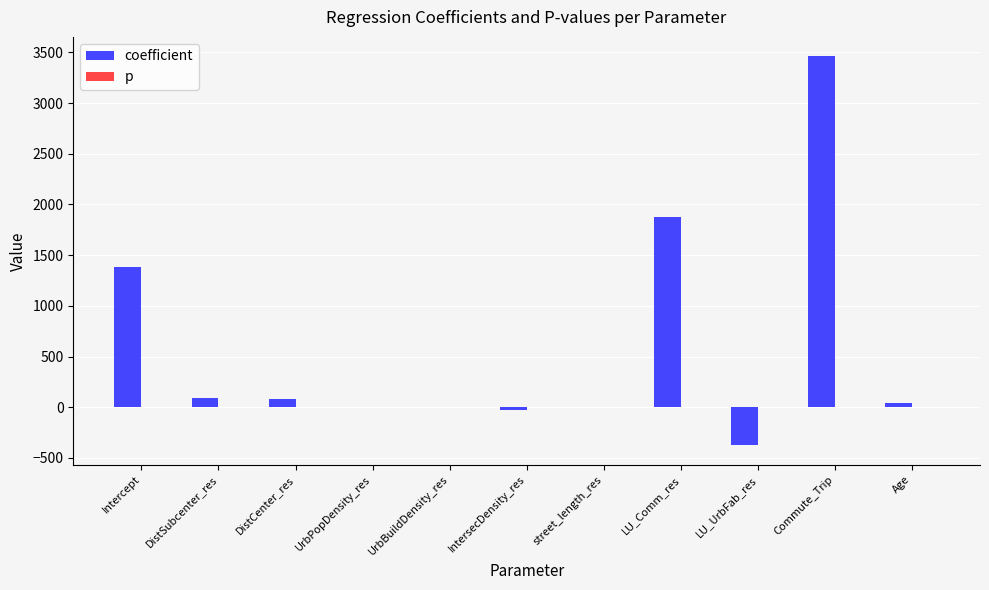

Between DistSubcenter_res and LU_UrbFab_res, which series saw the biggest shift?

coefficient